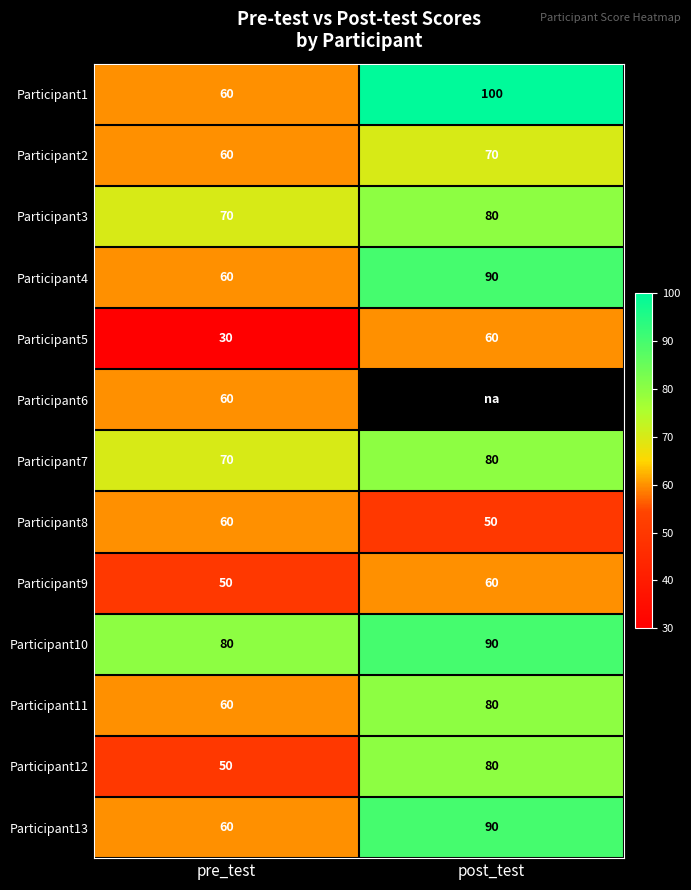

What is the sum of all Participant10 values?

170